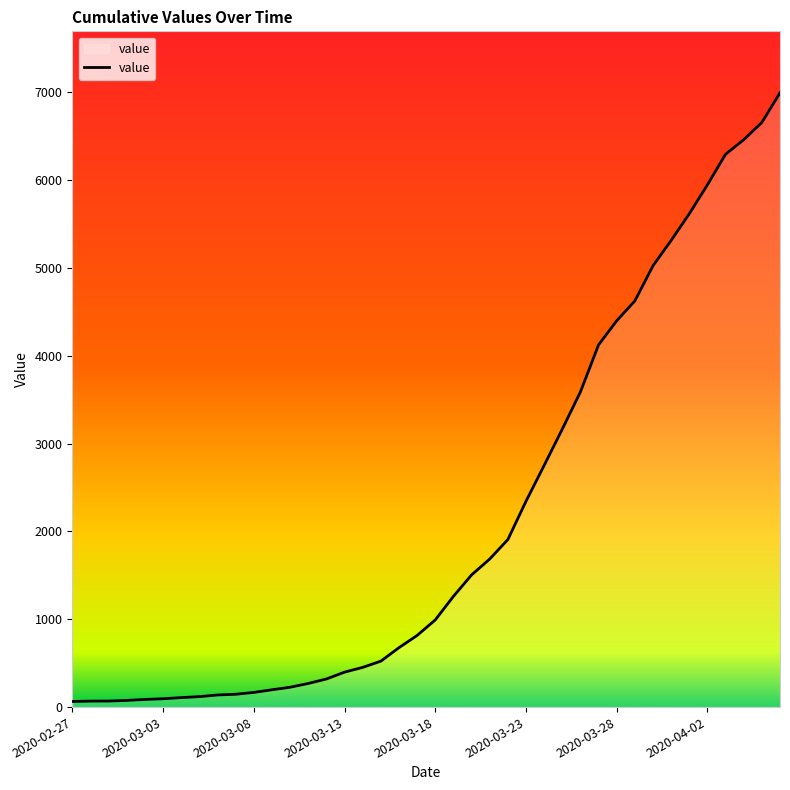

What is the difference between the maximum and minimum values?

6931